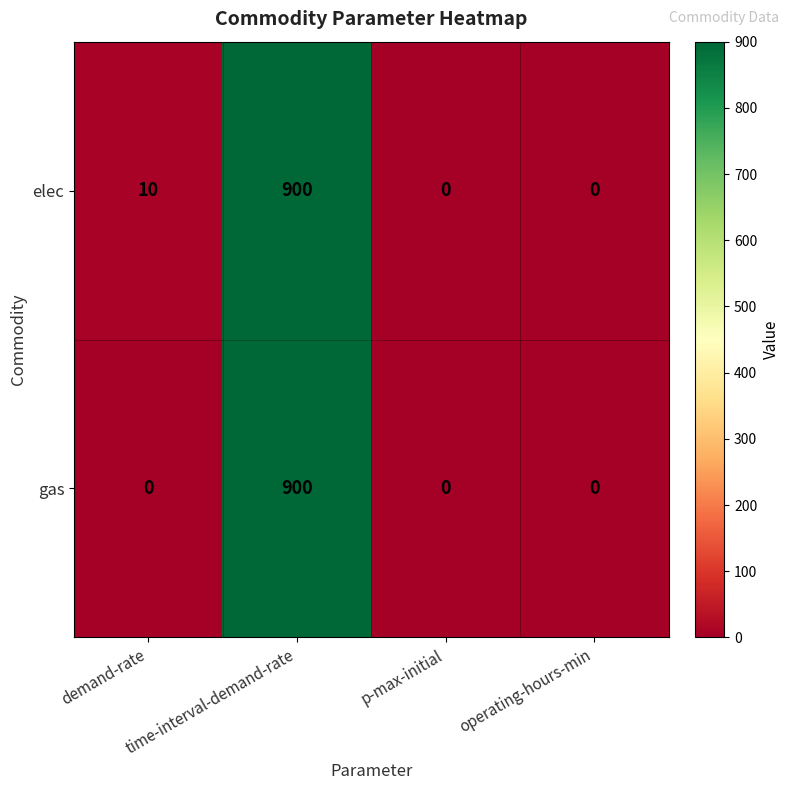

How many categories are shown in the chart?

4